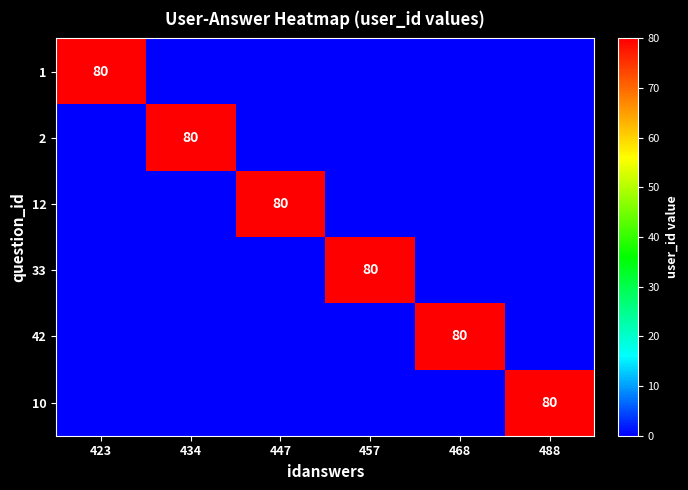

True or false: 2 has a value of 80 at 434.

True